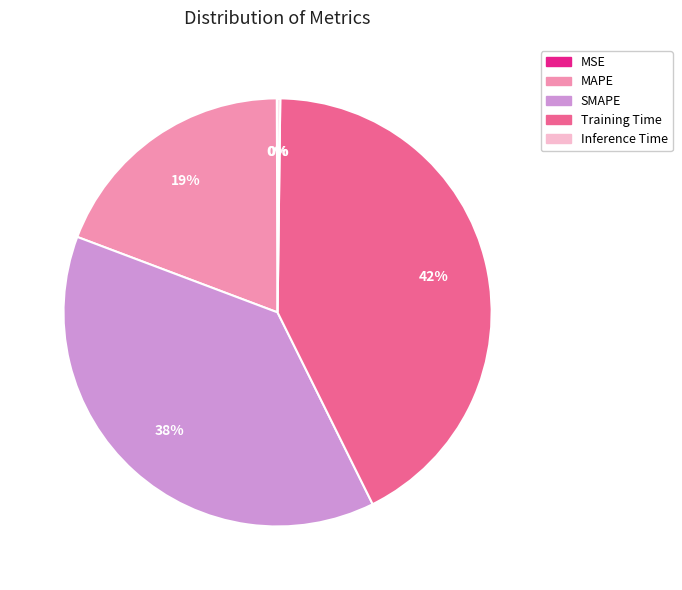

To the nearest percent, what is the difference between the largest and smallest slice percentages?

42%